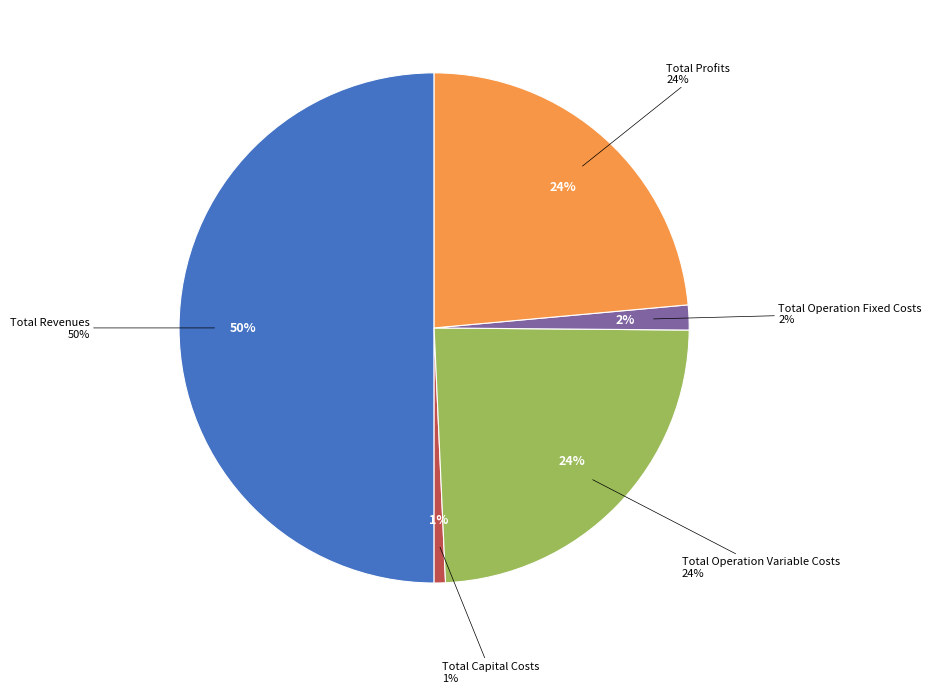

Between Total Revenues and Total Capital Costs, which is larger?

Total Revenues